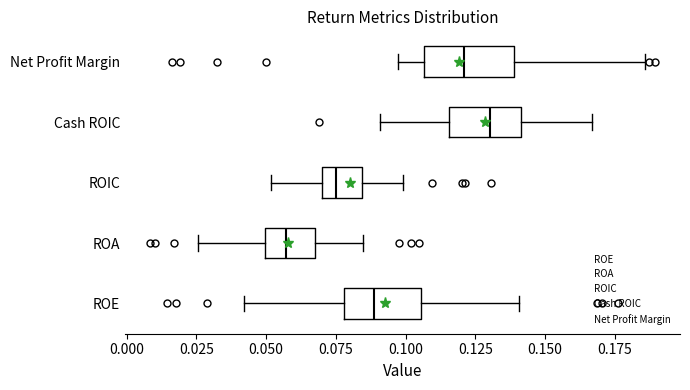

Reading bottom to top, transcribe this box plot: for each box, give where its median line is, the range the box spans, and where its two whiskers end, as read against the x-axis. The values are not printed on the chart, so give them approximately, as read against the axis.

ROE: median 0.090, box 0.080 to 0.105, whiskers 0.040 to 0.140
ROA: median 0.055, box 0.050 to 0.065, whiskers 0.025 to 0.085
ROIC: median 0.075, box 0.070 to 0.085, whiskers 0.050 to 0.100
Cash ROIC: median 0.130, box 0.115 to 0.140, whiskers 0.090 to 0.165
Net Profit Margin: median 0.120, box 0.105 to 0.140, whiskers 0.095 to 0.185